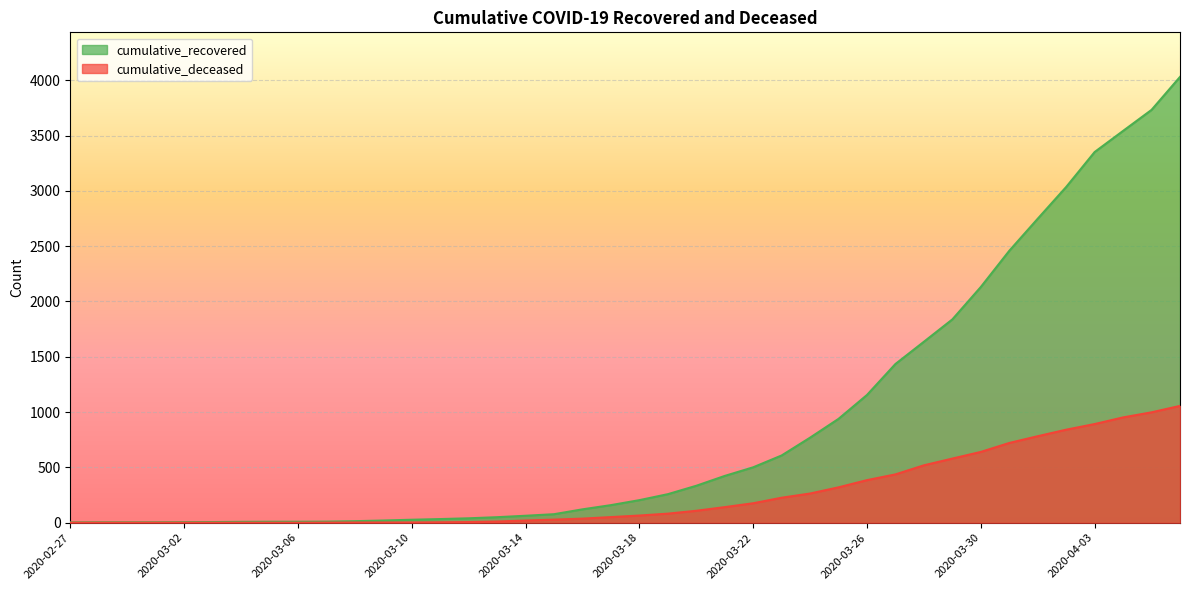

What is the value of the cumulative_deceased point at the 29th from the left?

385